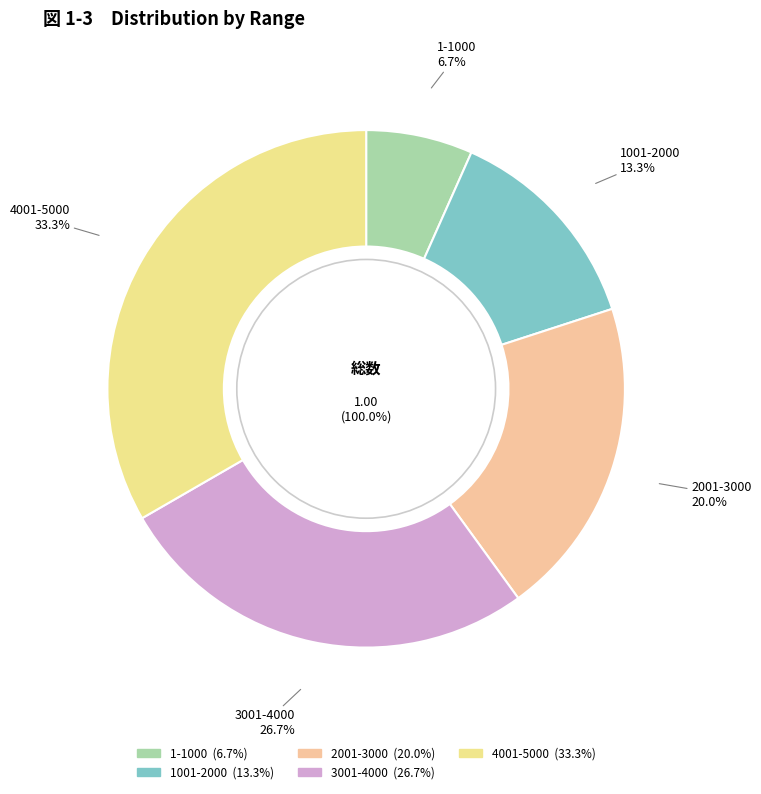

To the nearest percent, what is the difference between the largest and smallest slice percentages?

27%